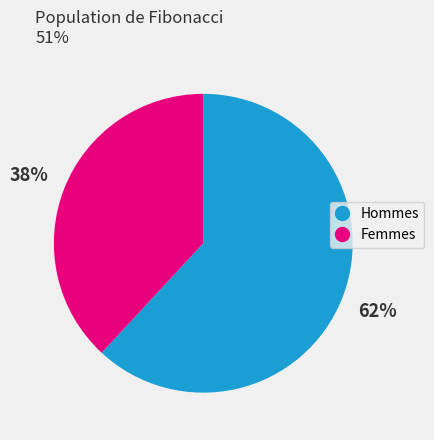

To the nearest percent, what is the average slice percentage?

50%